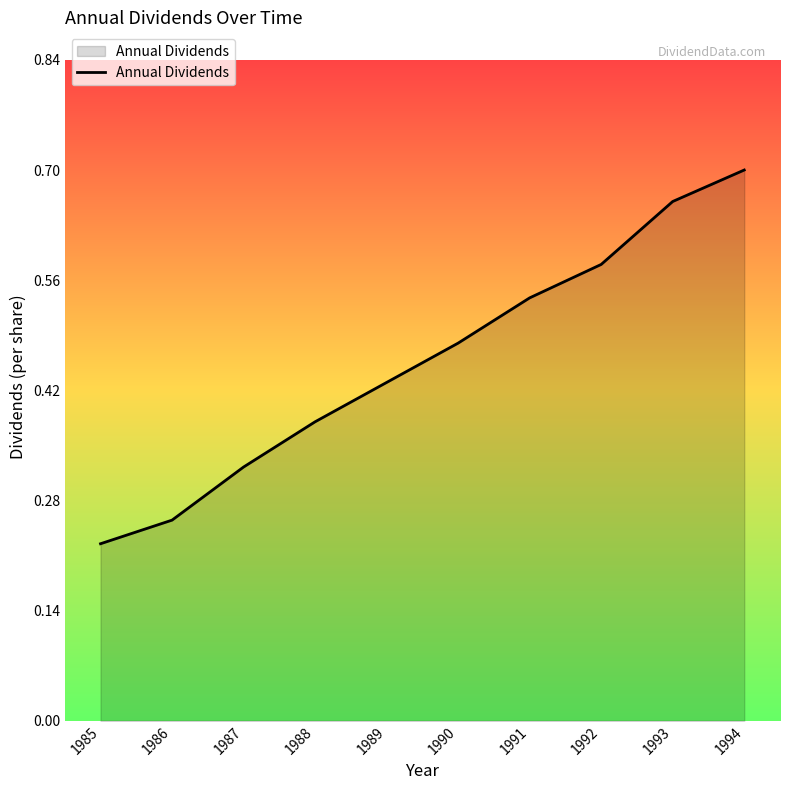

Which label corresponds to the largest value in the chart?

1994